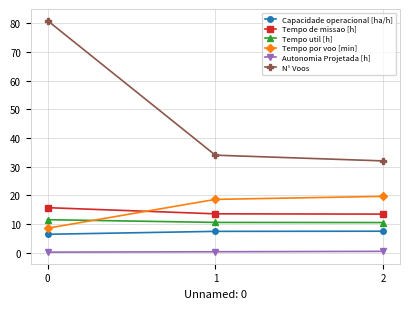

Is it true that N° Voos equals 34.0 at 1?

True